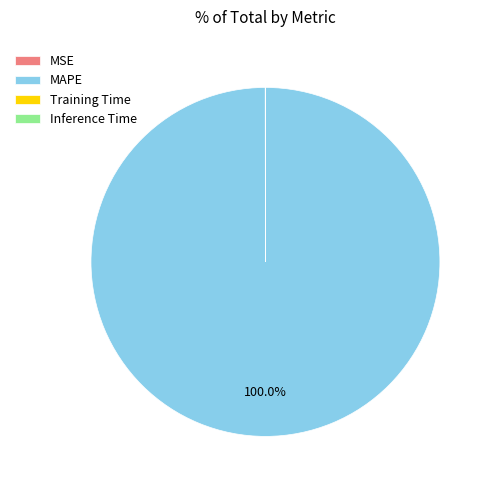

What is the largest slice in the pie chart?

MAPE